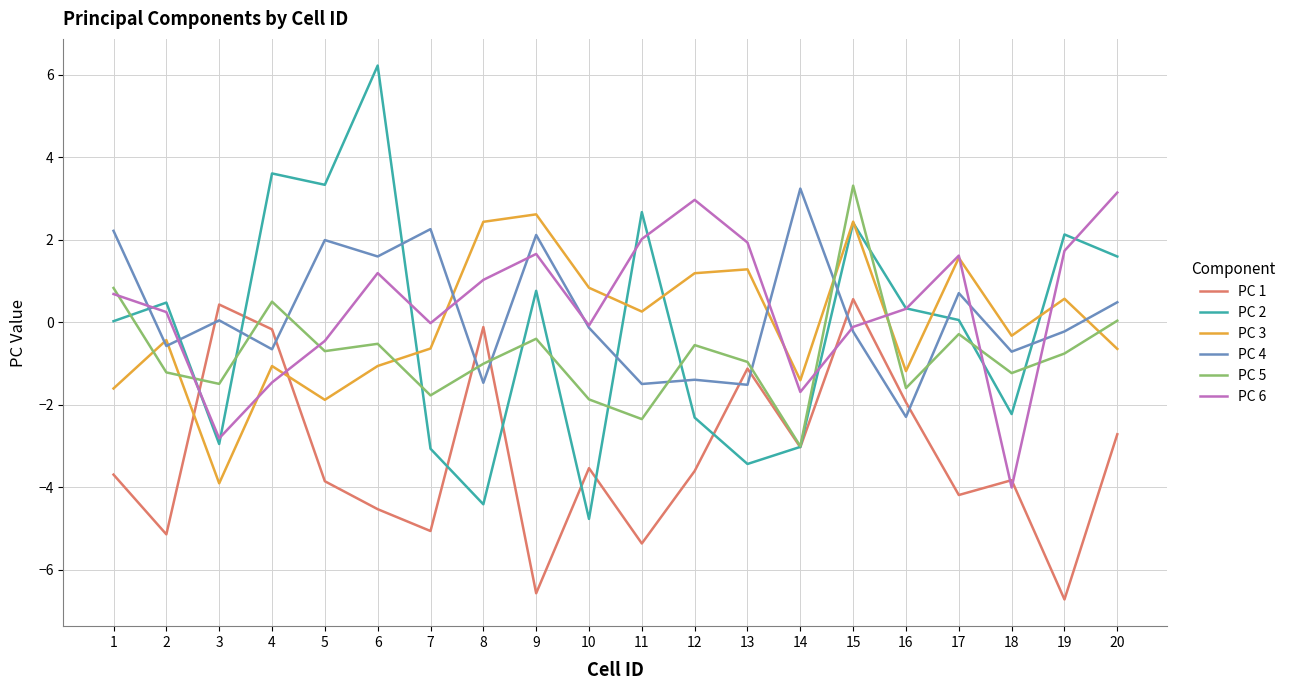

At 3, list the series in order from smallest to largest.

PC 3, PC 2, PC 6, PC 5, PC 4, PC 1